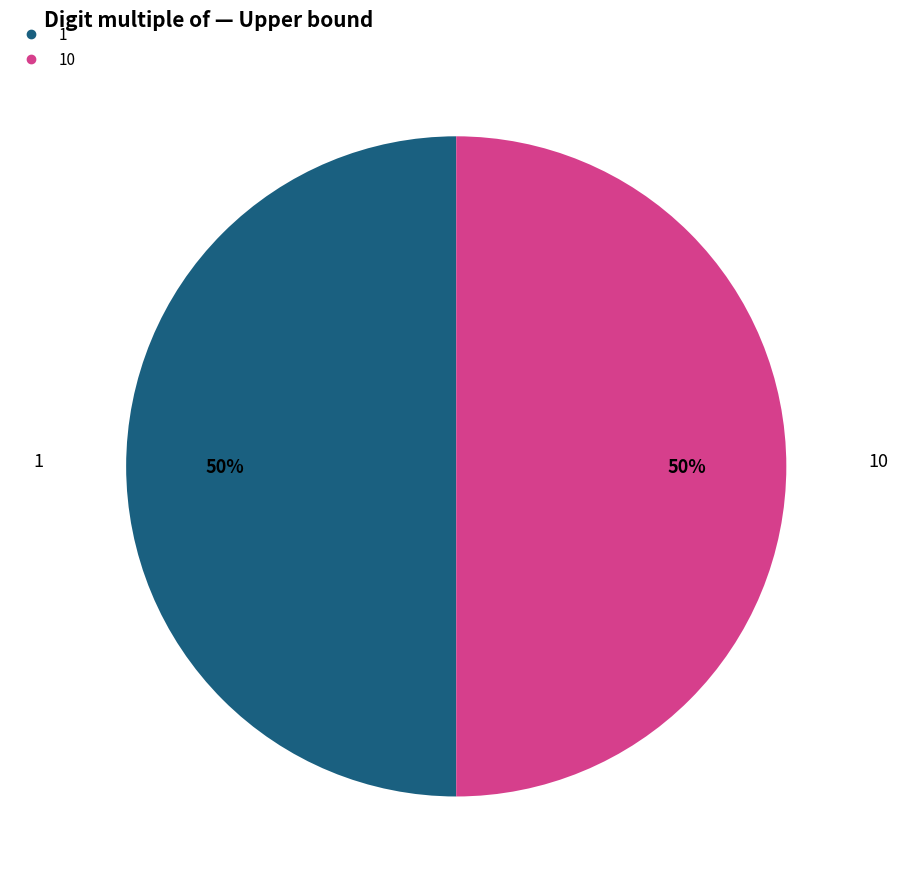

To the nearest percent, what is the average slice percentage?

50%